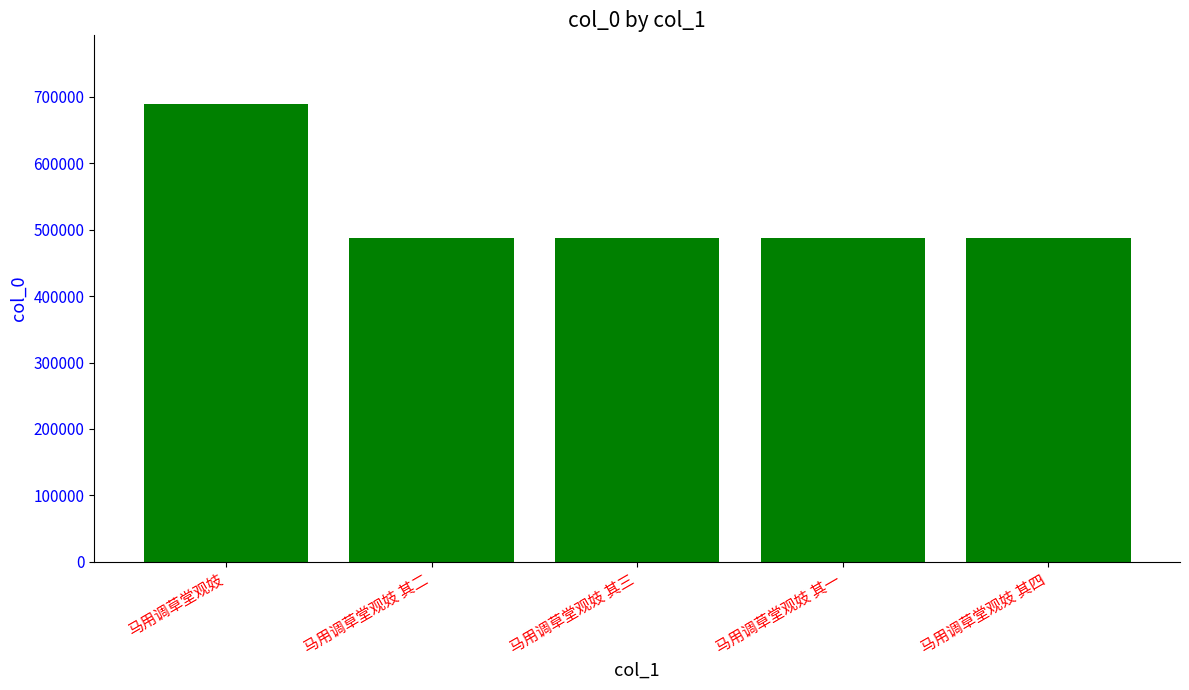

Approximately how many times larger is the value at 马用调草堂观妓 其一 compared to 马用调草堂观妓 其二?

1.0